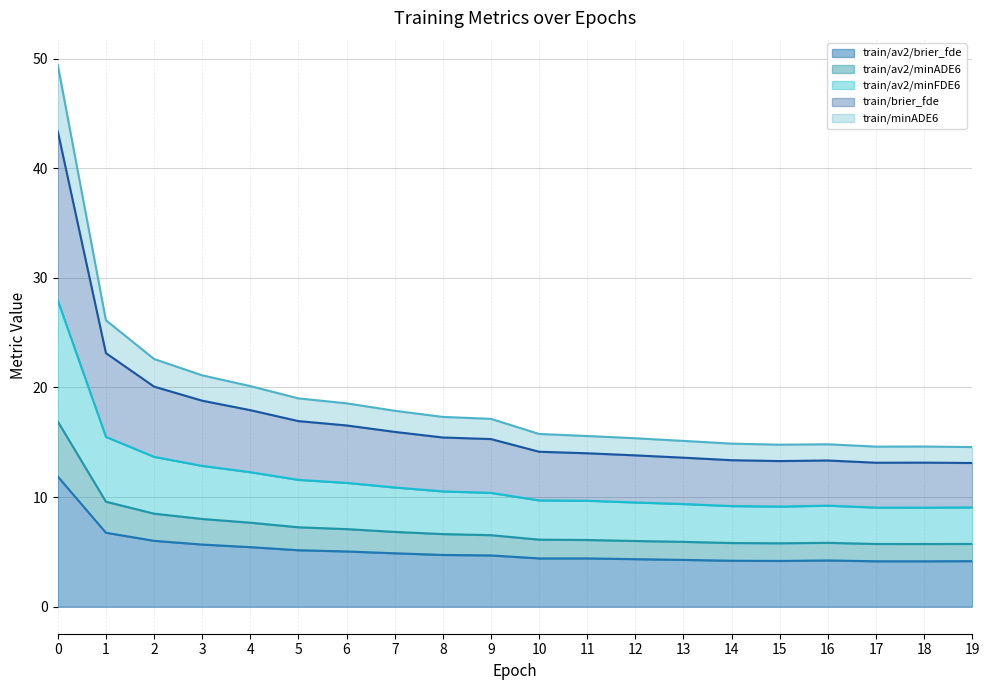

Where is the first local minimum for train/brier_fde?

15